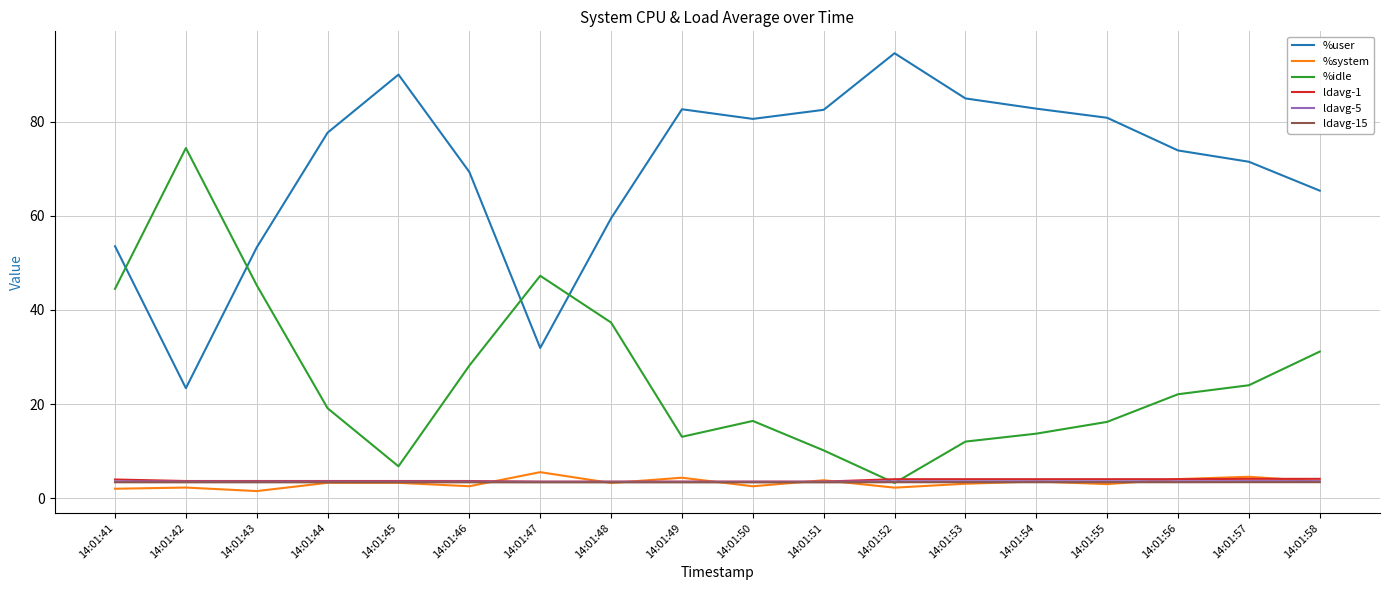

The %idle series shows 44.5 at 14:01:41. True or false?

True